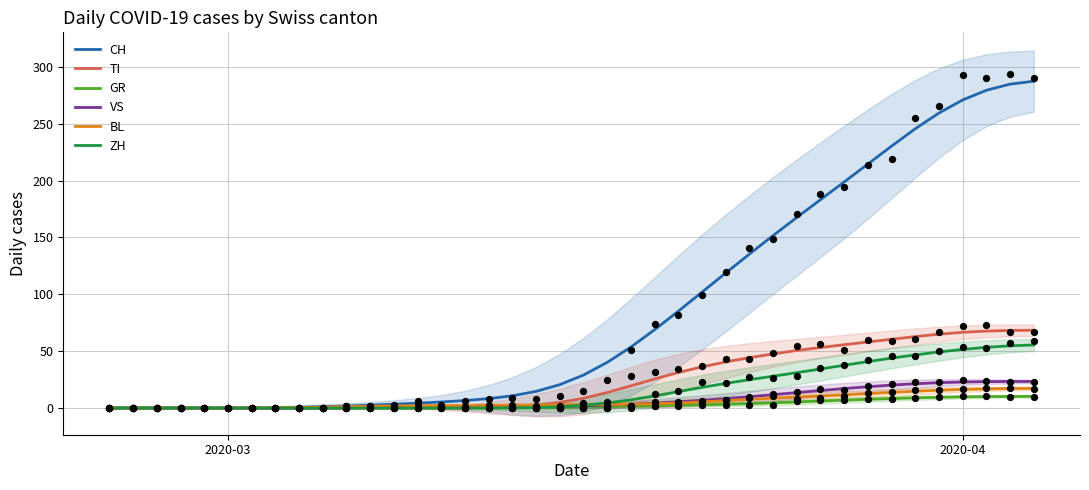

Which series has the largest total across all categories?

CH